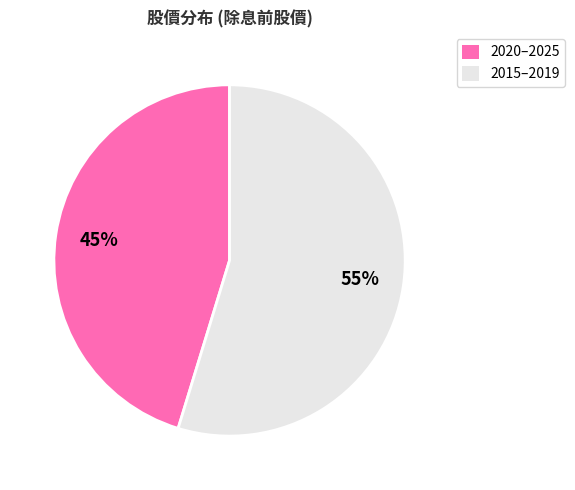

To the nearest percent, what is the average slice percentage?

50%